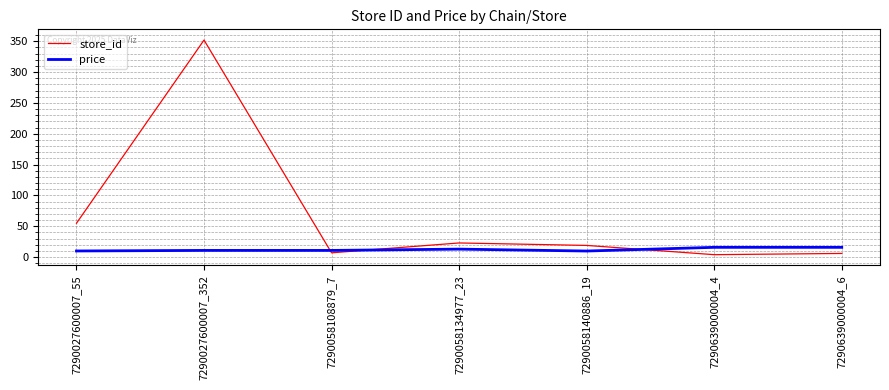

True or false: price has a value of 10.9 at 7290027600007_352.

True